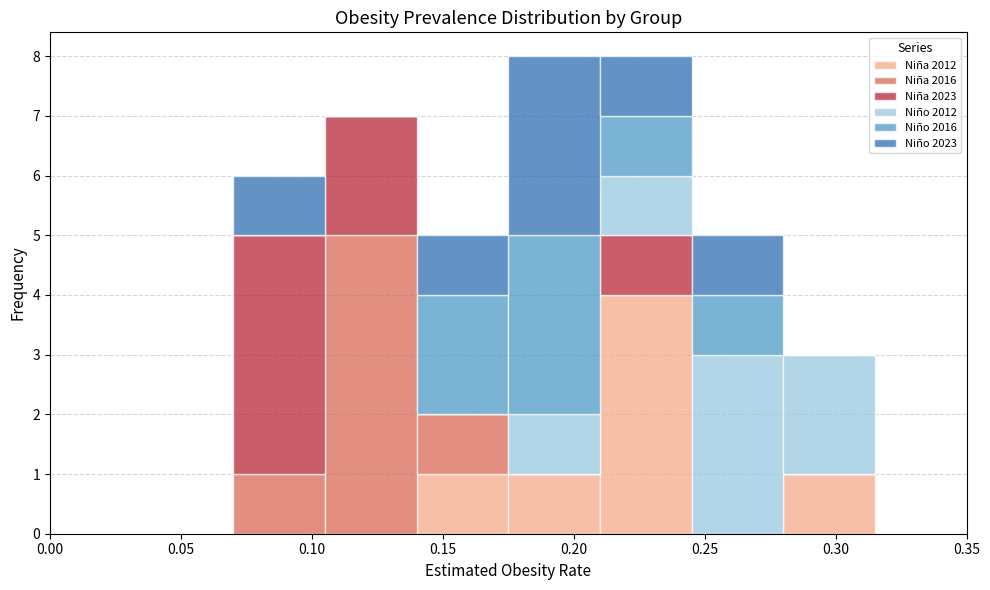

What is the total height of the stacked bar covering 0.210 to 0.245 on the x-axis? The values are not printed on the chart, so give them approximately, as read against the axis.

8